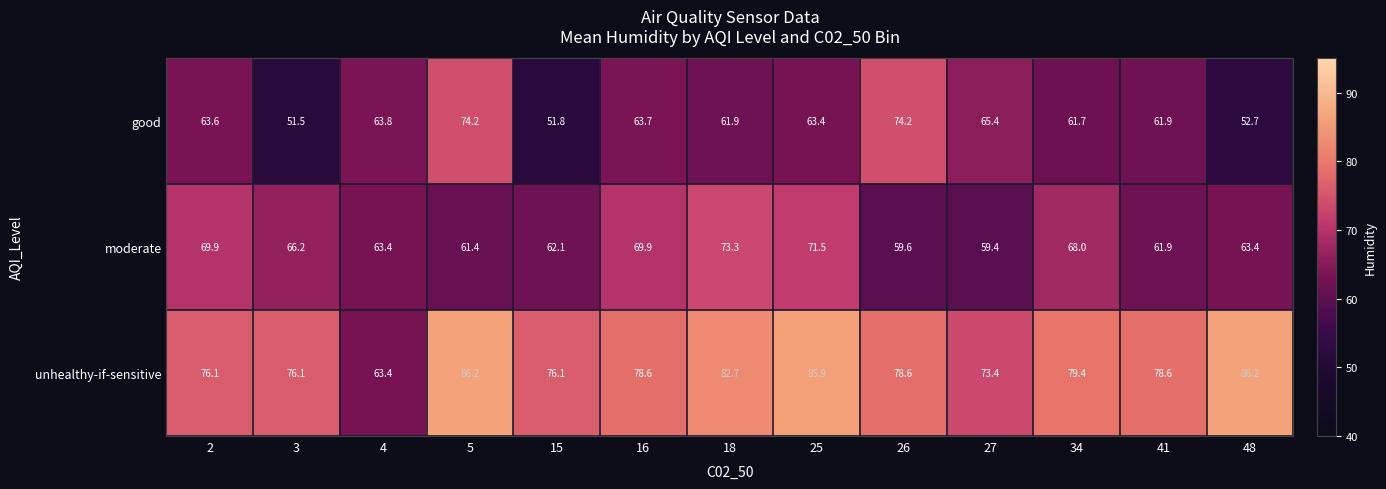

Between 27 and 48, which series saw the biggest shift?

unhealthy-if-sensitive